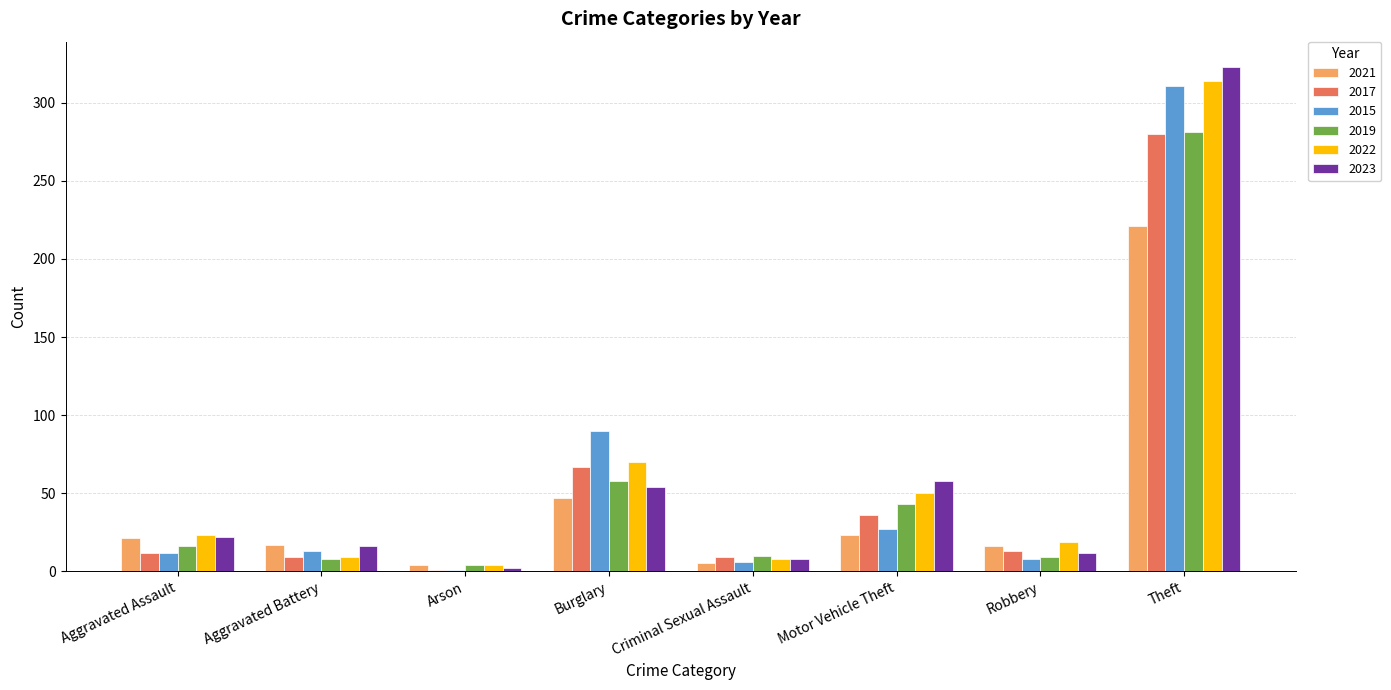

The value of 2021 at Aggravated Assault is 10. True or false?

False